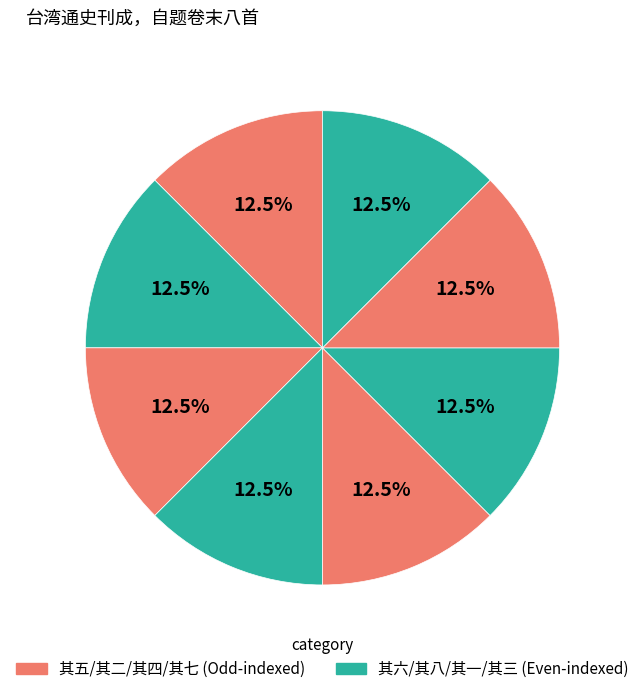

Count the number of slices in the pie.

8